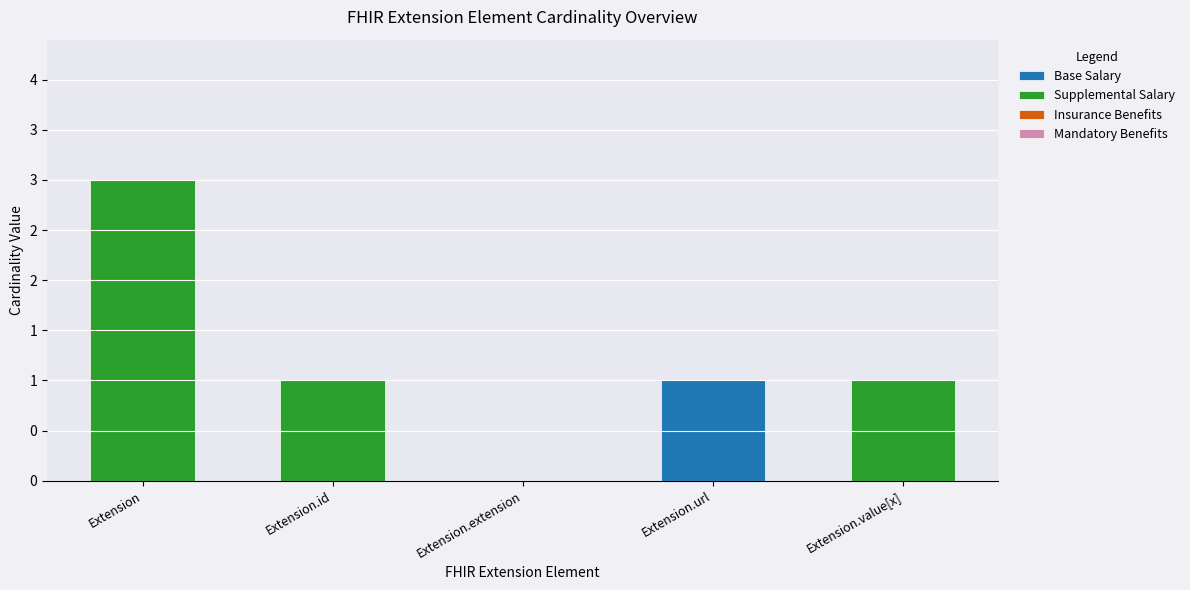

Are the bars grouped side by side (vs. stacked)?

No